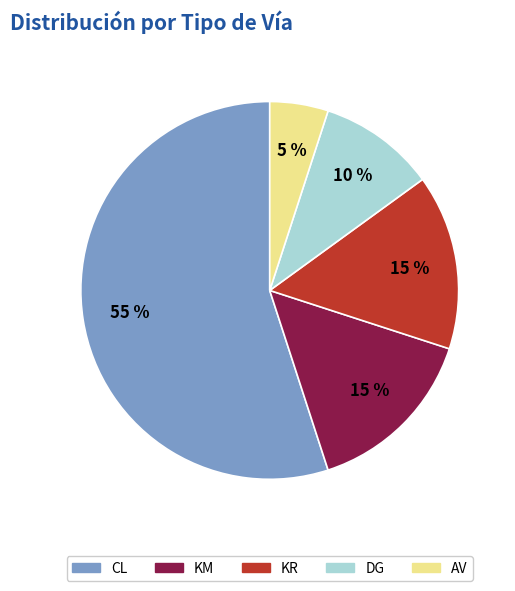

Which slice is the largest?

CL